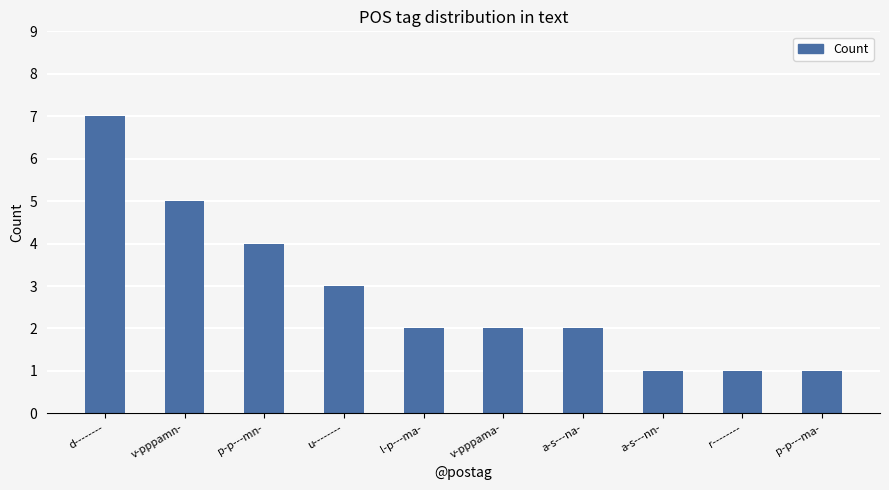

What is the minimum value shown in the chart?

1